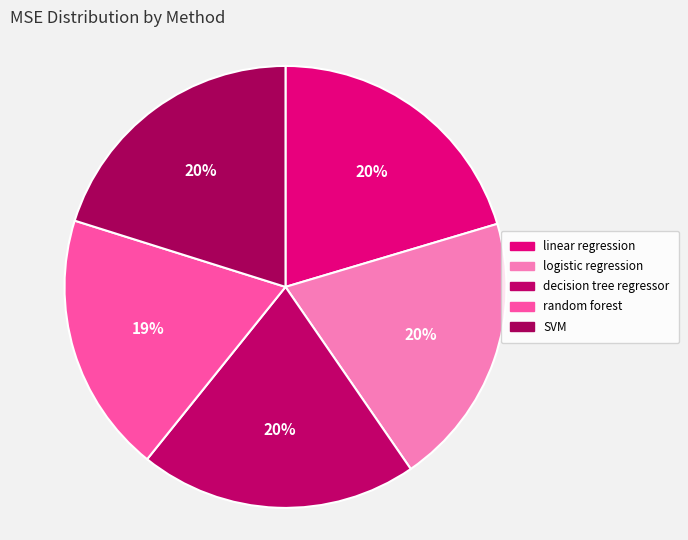

To the nearest percent, what percentage of the pie is random forest?

19%